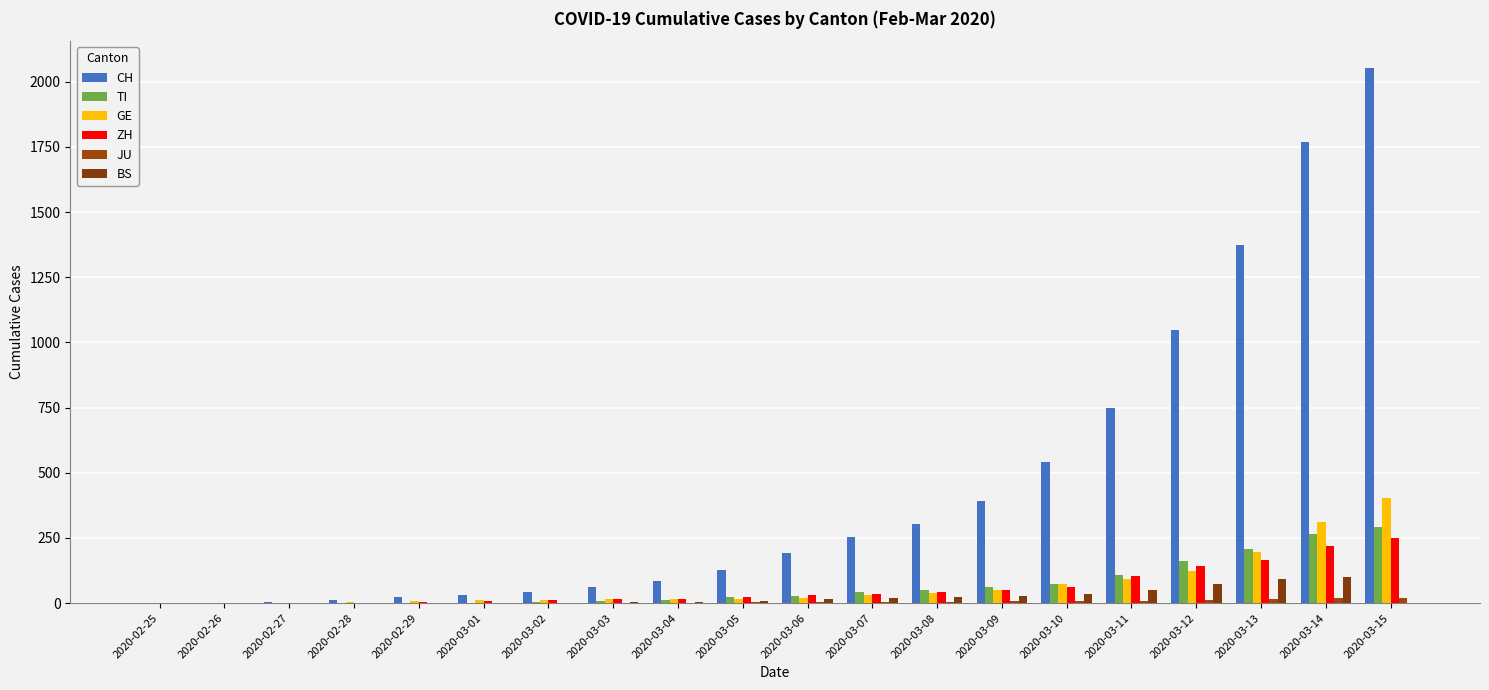

Count the number of data series in this chart.

6